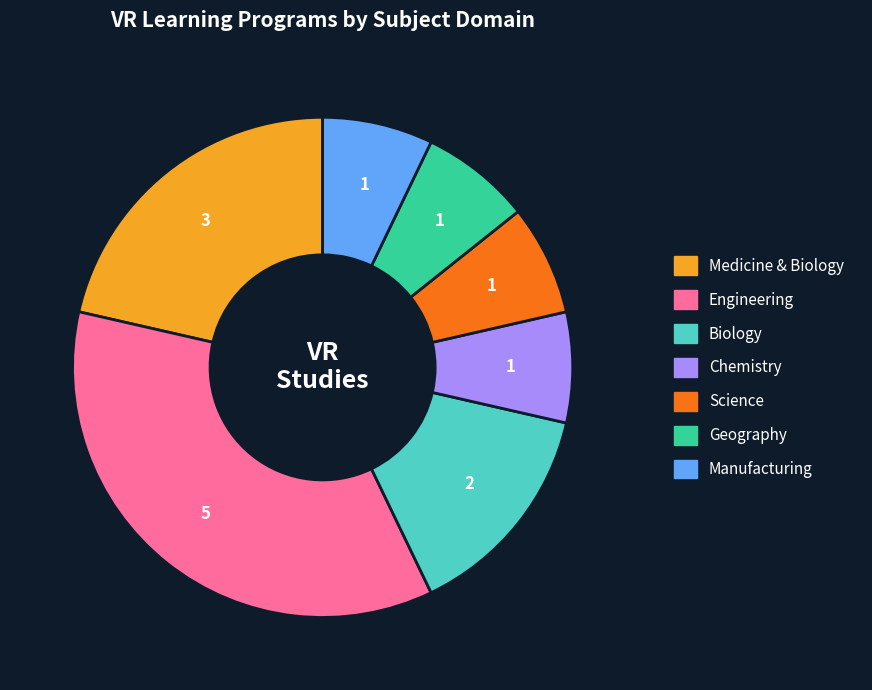

Combined, do Science and Biology account for over 50%?

No